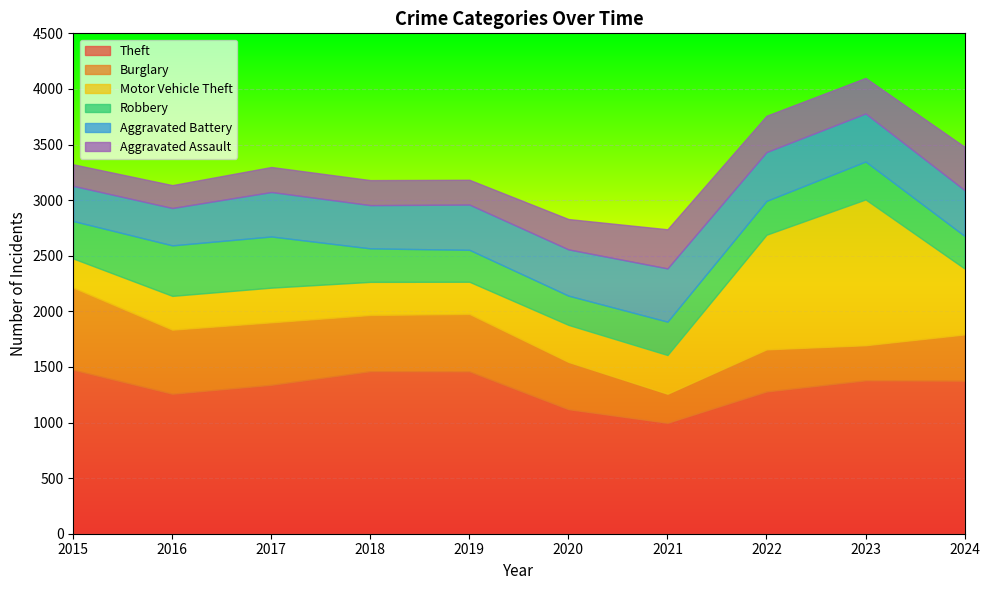

Which has a higher value, 2016 or 2018?

2018